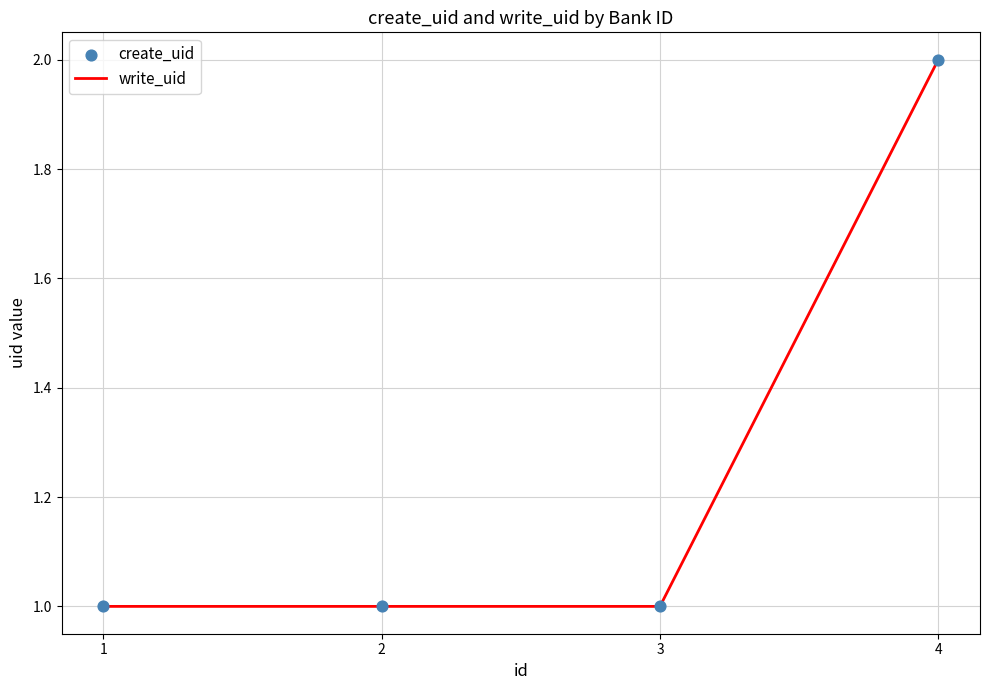

Is it true that the value at 4 is 2?

True